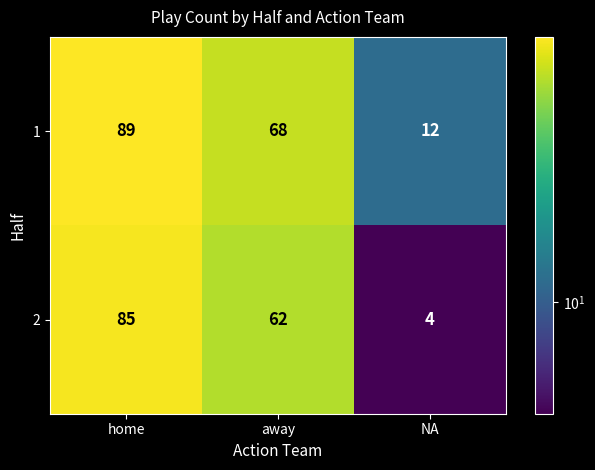

What is the total value across all series at away?

130